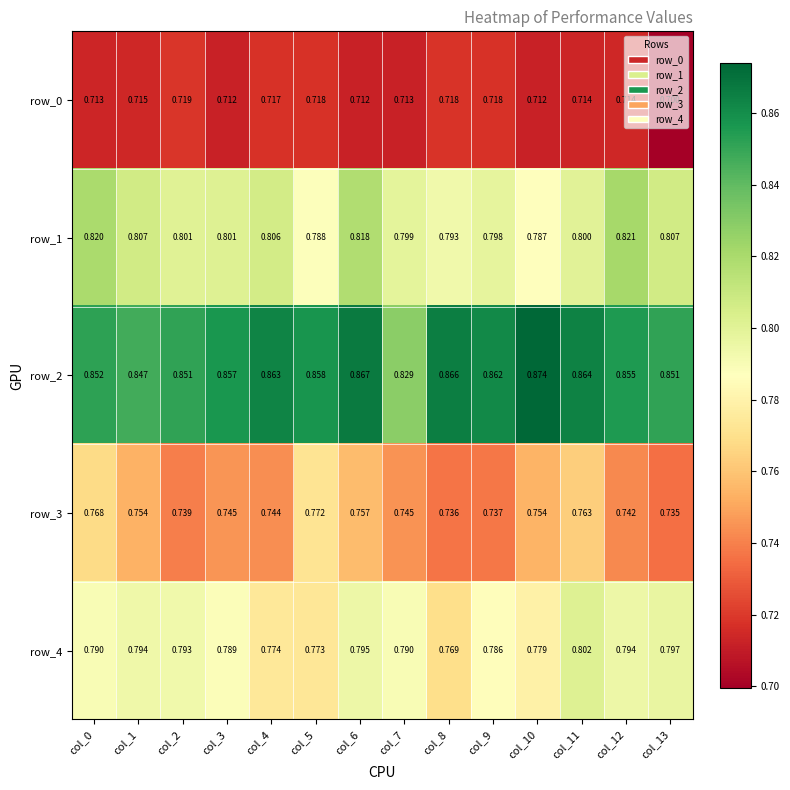

What value does the row_0 series have at col_5?

0.7